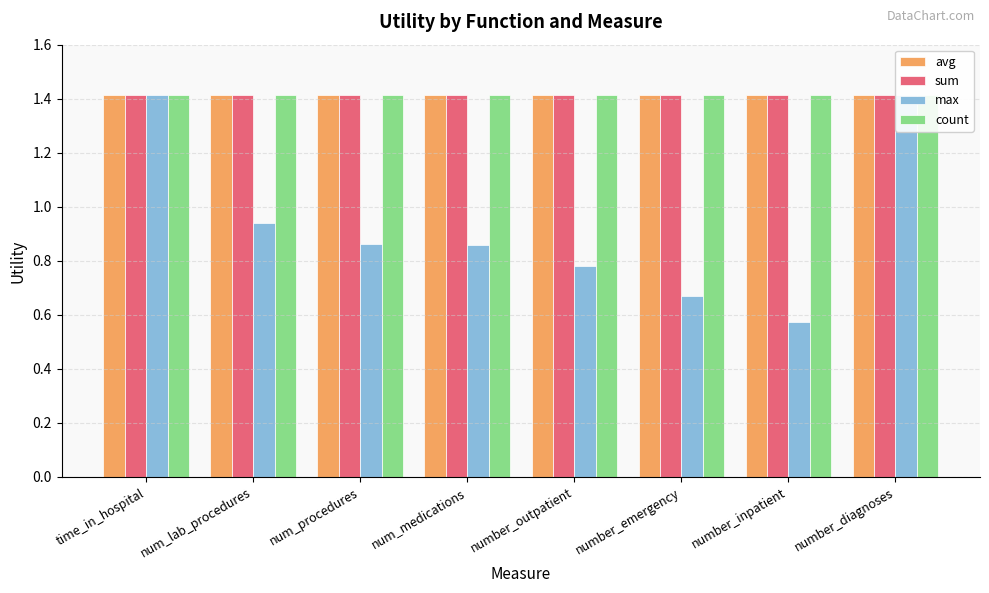

Which series has the largest total across all categories?

avg